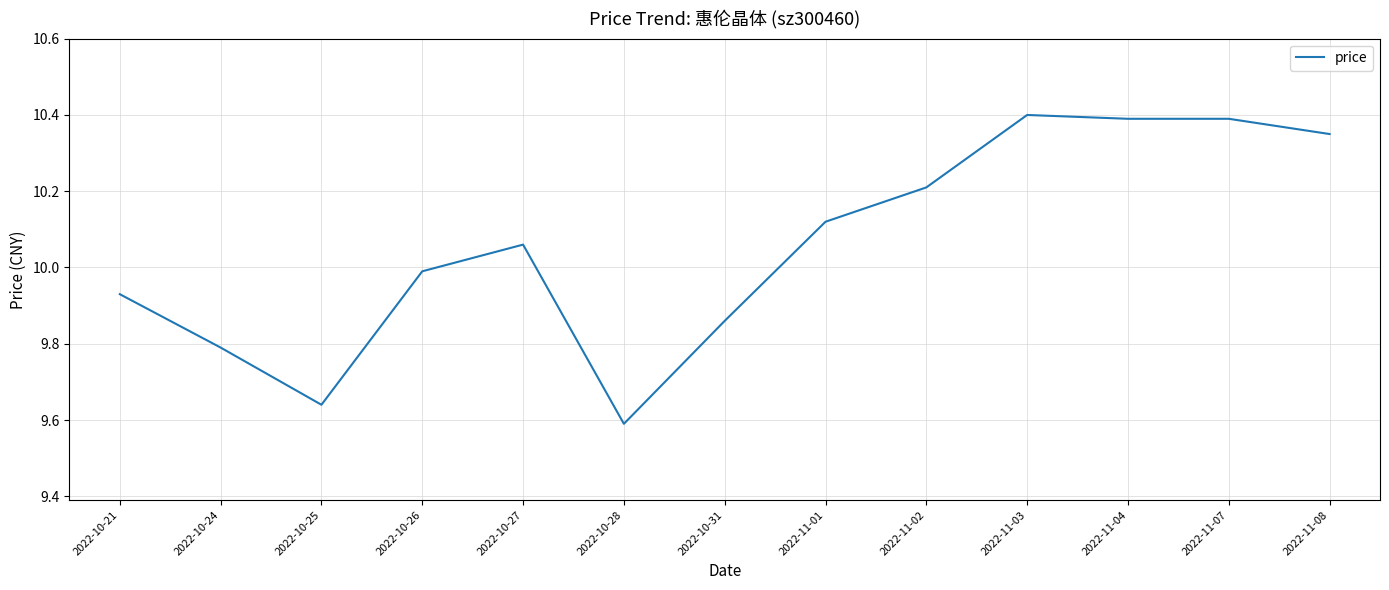

What is the difference between the values at 2022-11-03 and 2022-10-21?

0.5